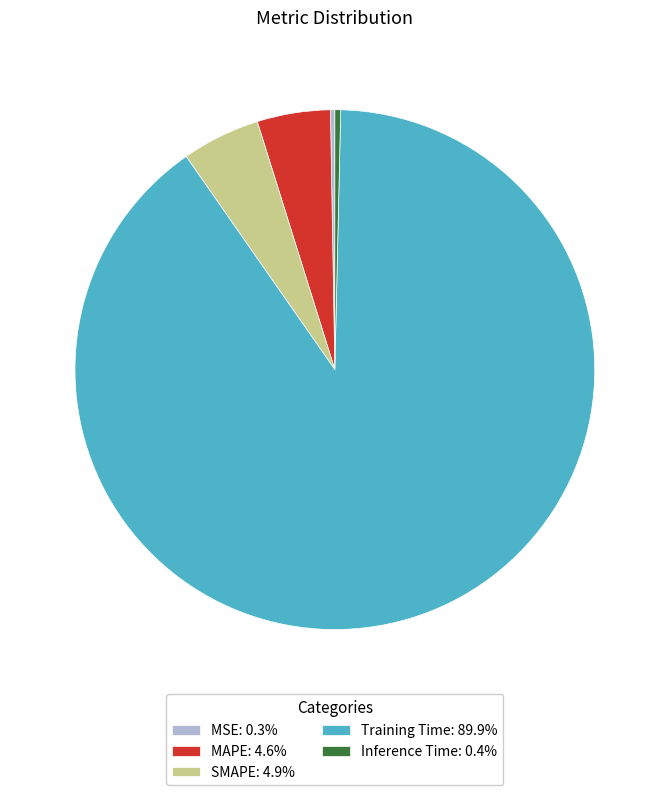

Is there any slice that represents more than half of the pie?

Yes